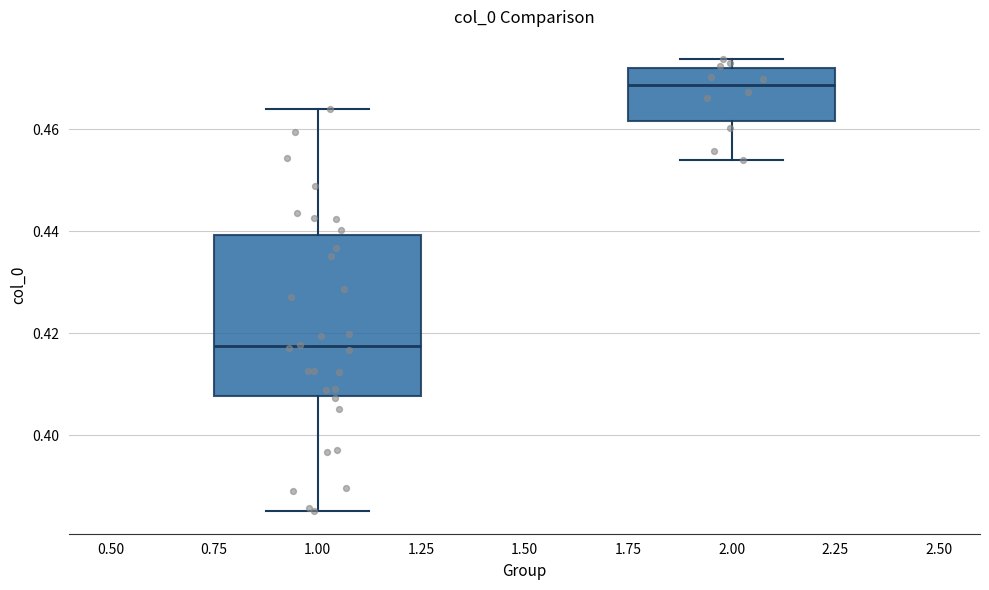

Reading left to right, read every box against the y-axis: the position of its median line, the range the box covers, and the ends of its whiskers. The values are not printed on the chart, so give them approximately, as read against the axis.

1.00: median 0.418, box 0.408 to 0.440, whiskers 0.386 to 0.464
2.00: median 0.468, box 0.462 to 0.472, whiskers 0.454 to 0.474